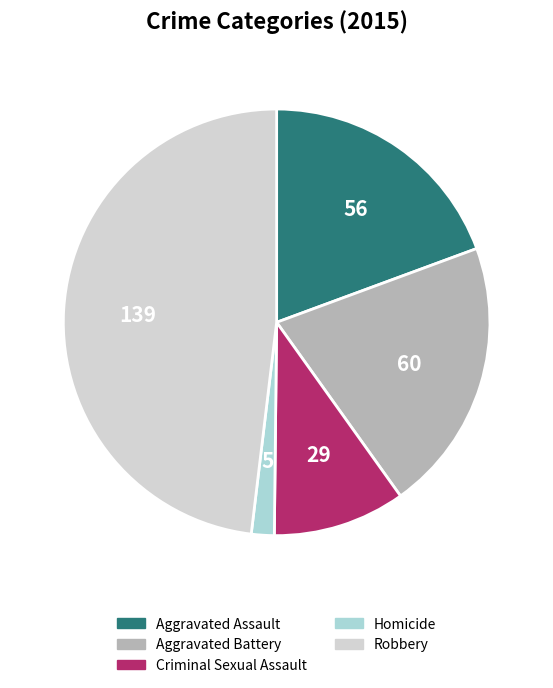

How many slices are in this pie chart?

5